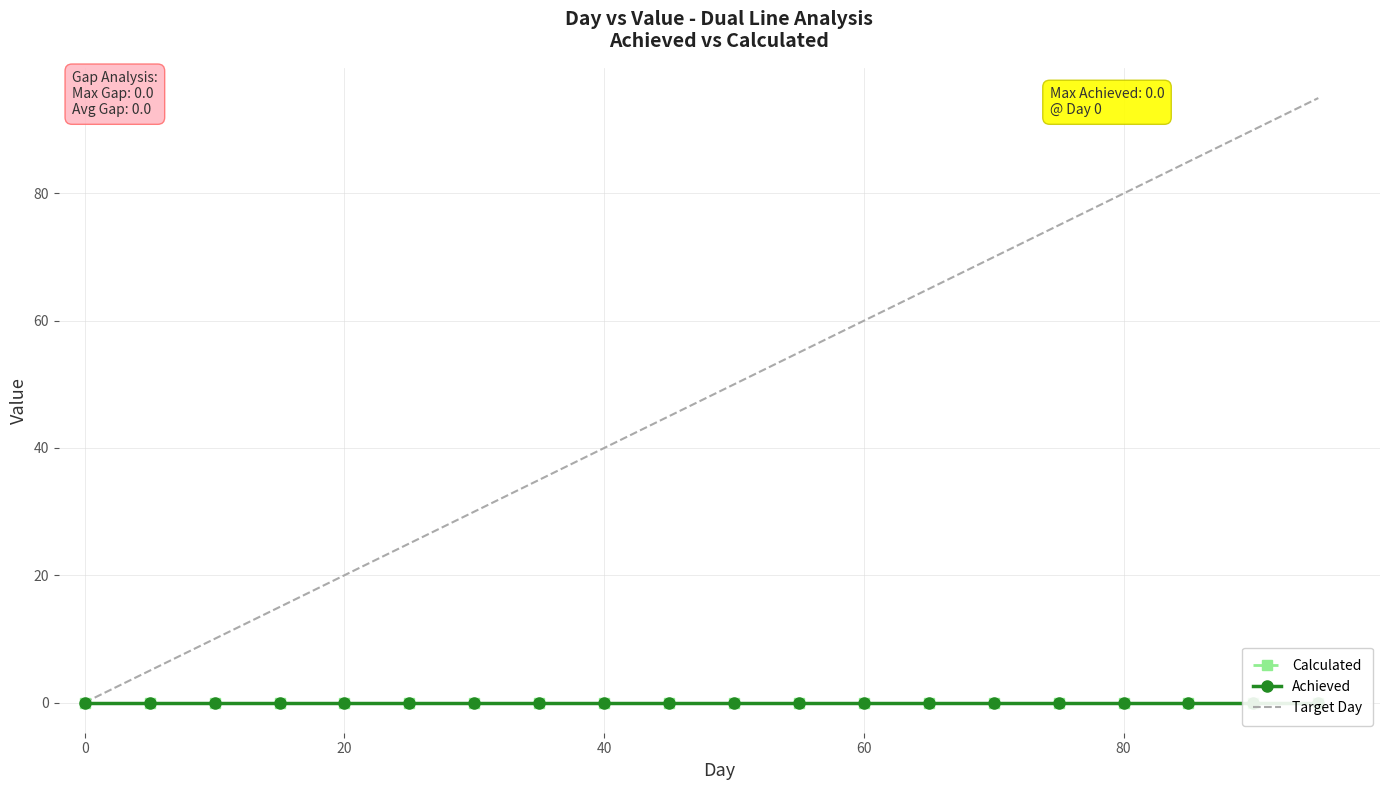

What is the maximum value for Target Day?

95